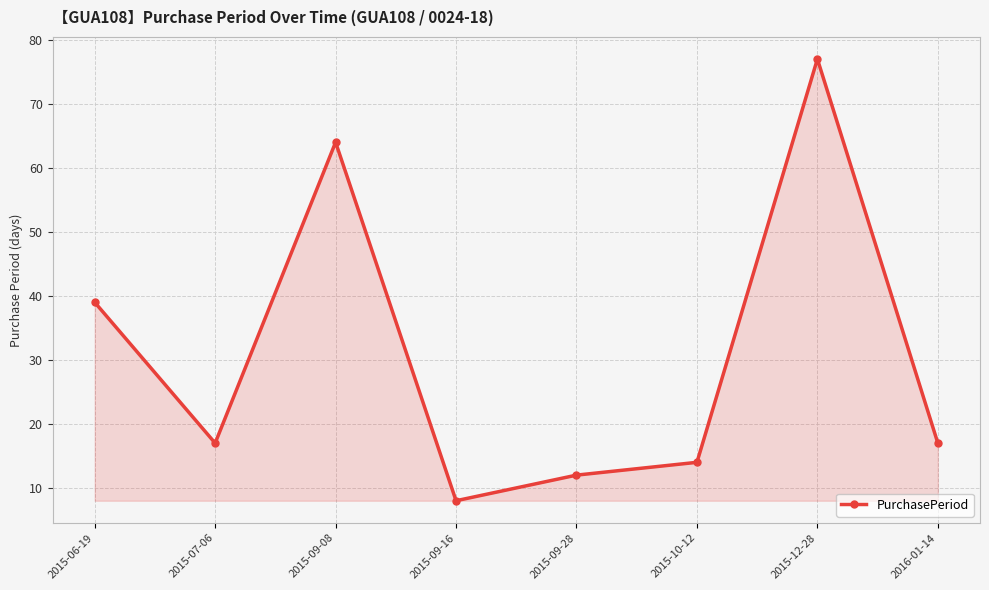

The value at 2015-12-28 is 53. True or false?

False